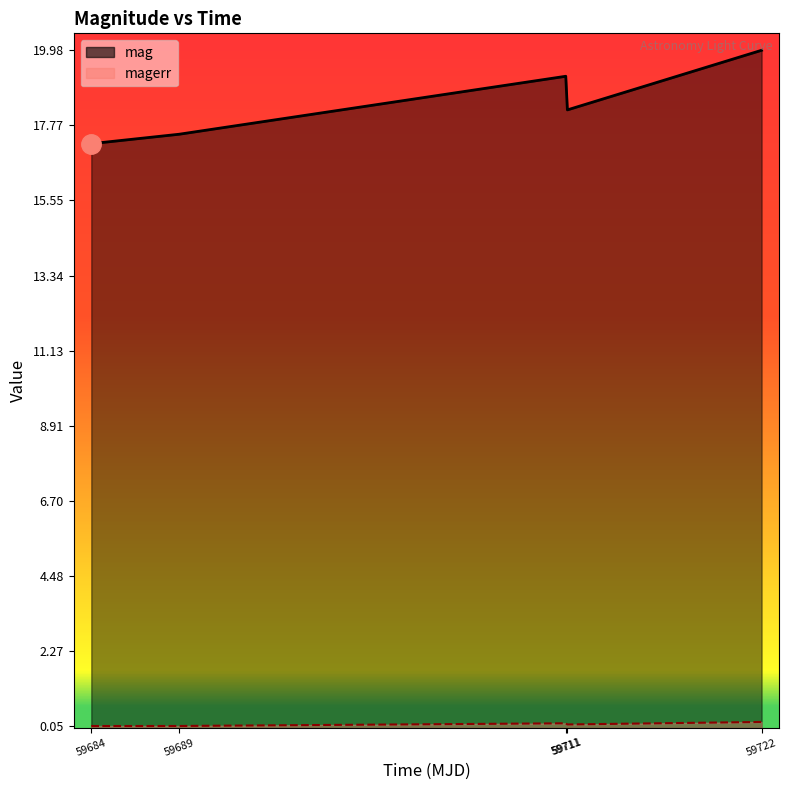

Reading left to right, list all the values displayed in this chart.

mag: 17.2	17.5	19.2	18.2	20.0
magerr: 0.1	0.1	0.1	0.1	0.2